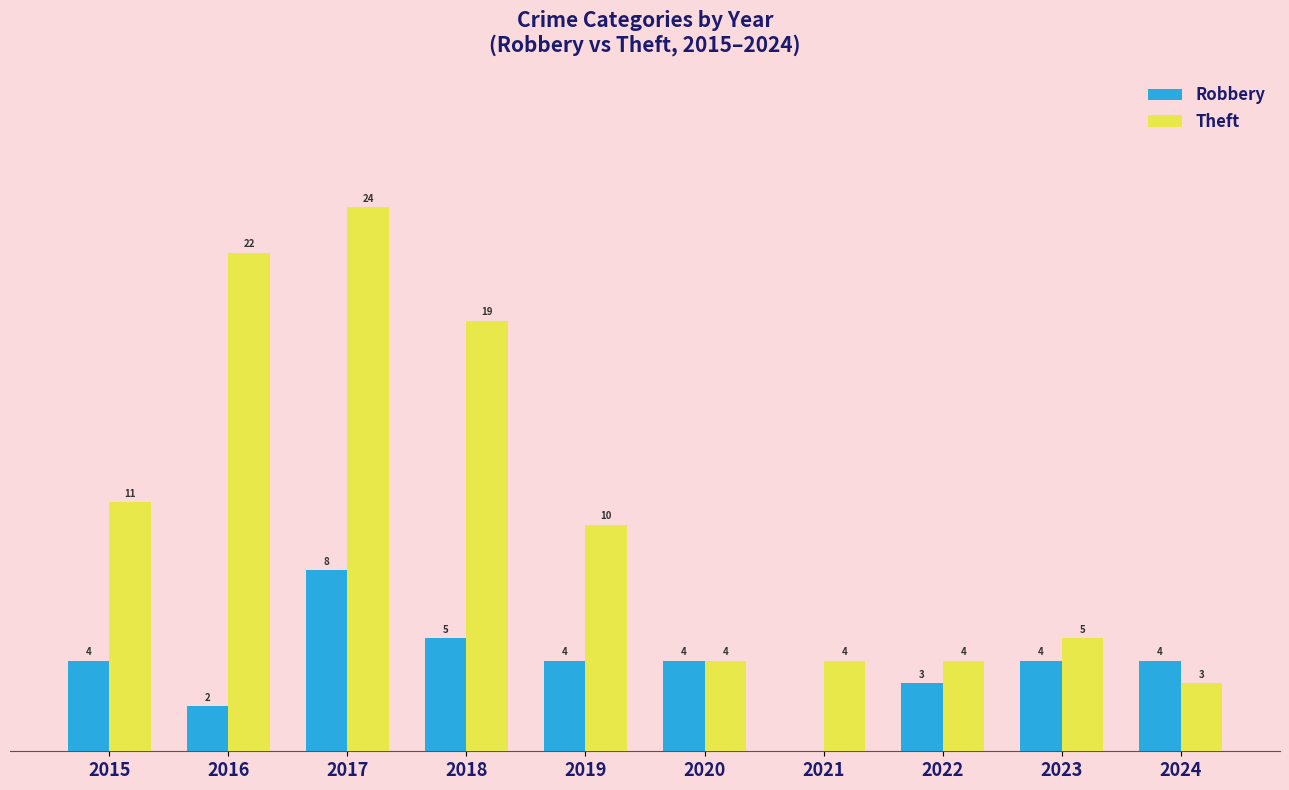

Which series has the largest total across all categories?

Theft